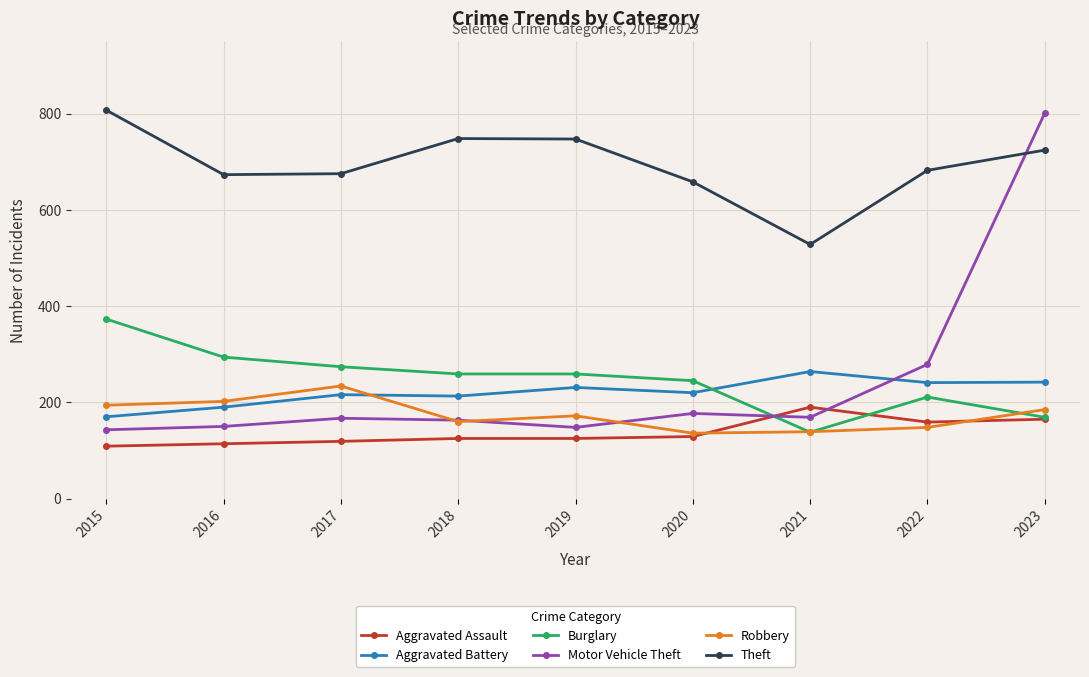

Is it true that Aggravated Battery equals 216 at 2017?

True